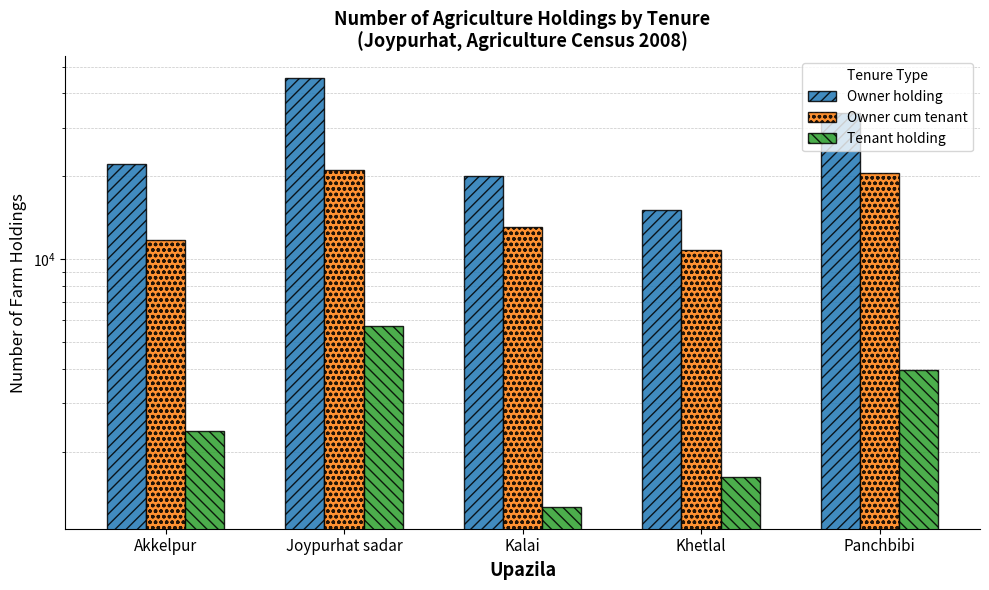

Which series has the largest range (max minus min)?

Owner holding